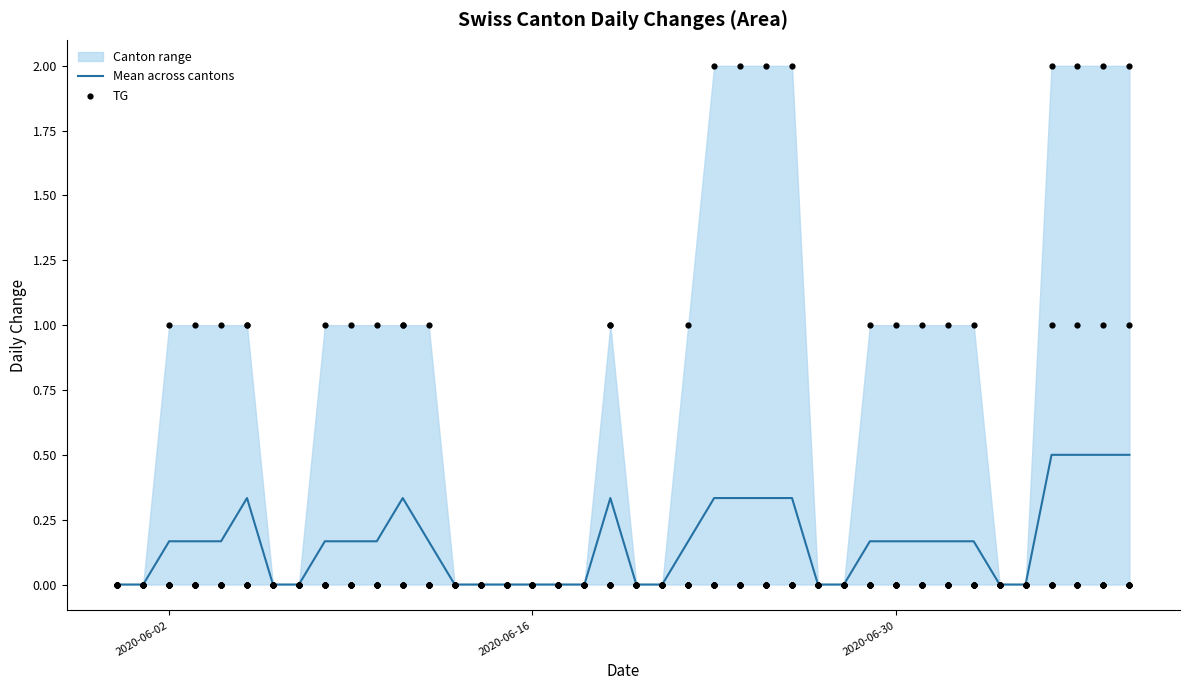

Which series has the largest total across all categories?

Mean across cantons